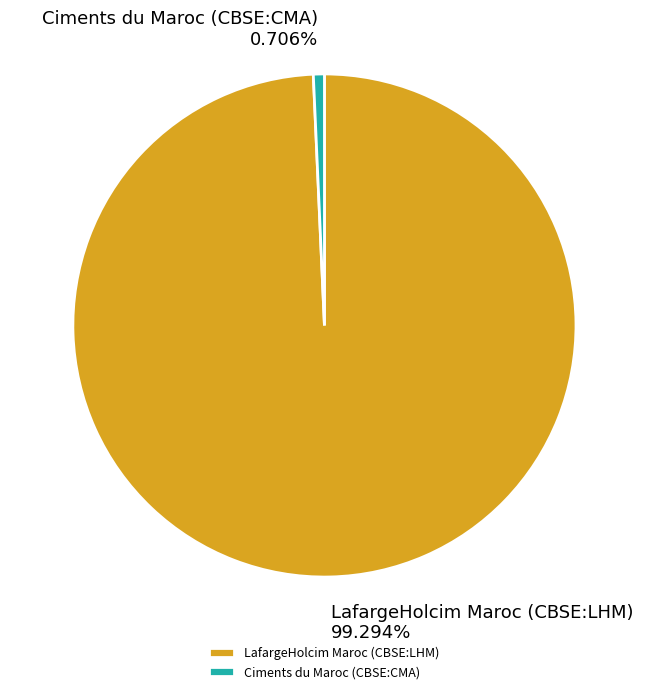

To the nearest percent, what portion does LafargeHolcim Maroc (CBSE:LHM) represent?

99%